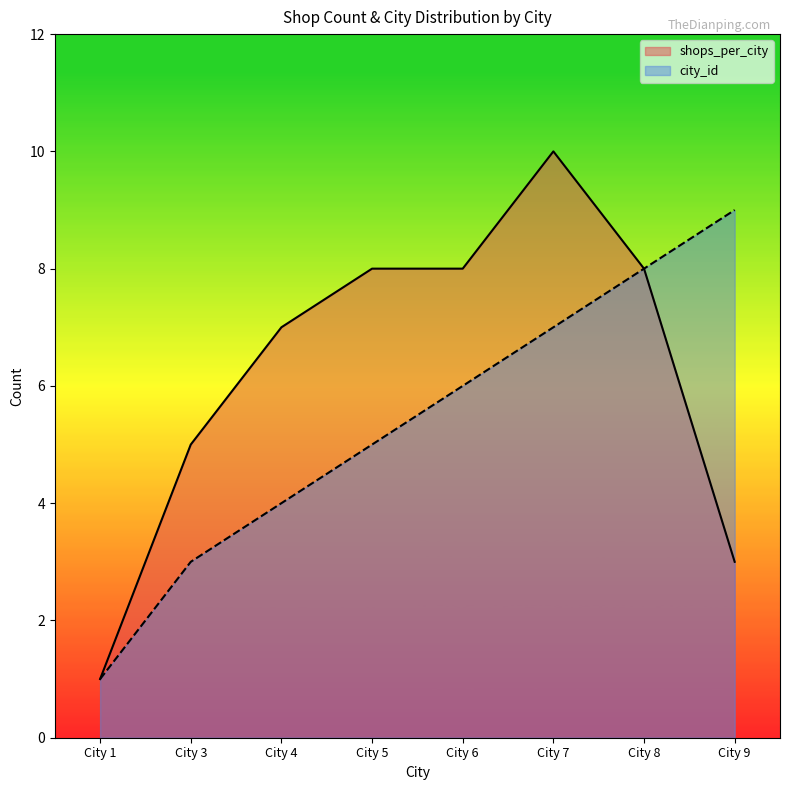

Reading left to right, what are all the values shown in this chart?

shops_per_city: City 1=1	City 3=5	City 4=7	City 5=8	City 6=8	City 7=10	City 8=8	City 9=3
city_id: City 1=1	City 3=3	City 4=4	City 5=5	City 6=6	City 7=7	City 8=8	City 9=9